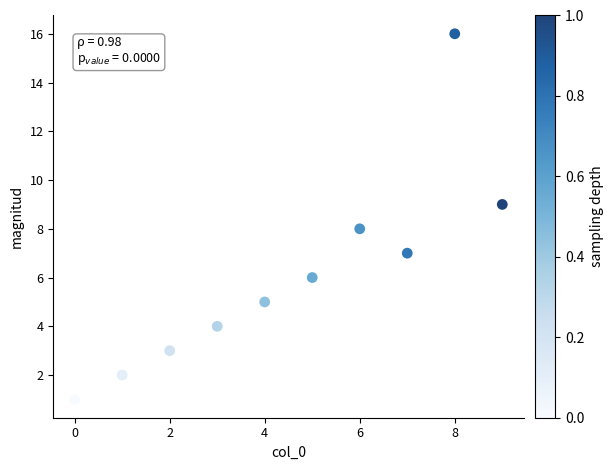

What is the average Y value?

6